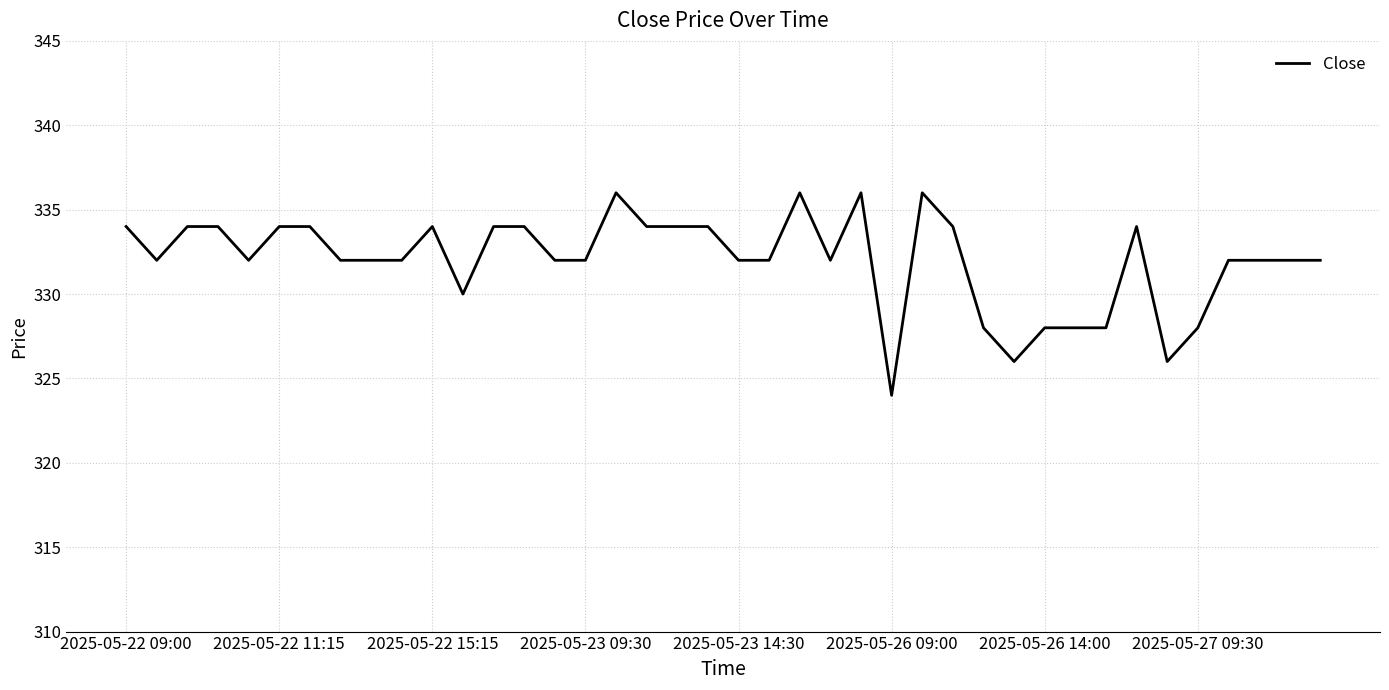

What is the maximum value shown in the chart?

336